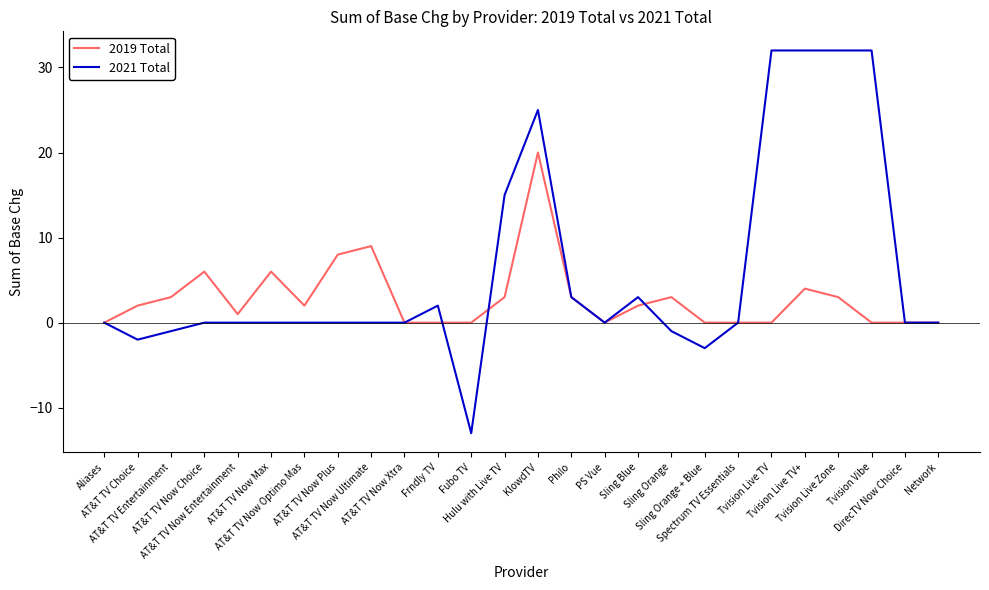

How many lines are shown in the chart?

2